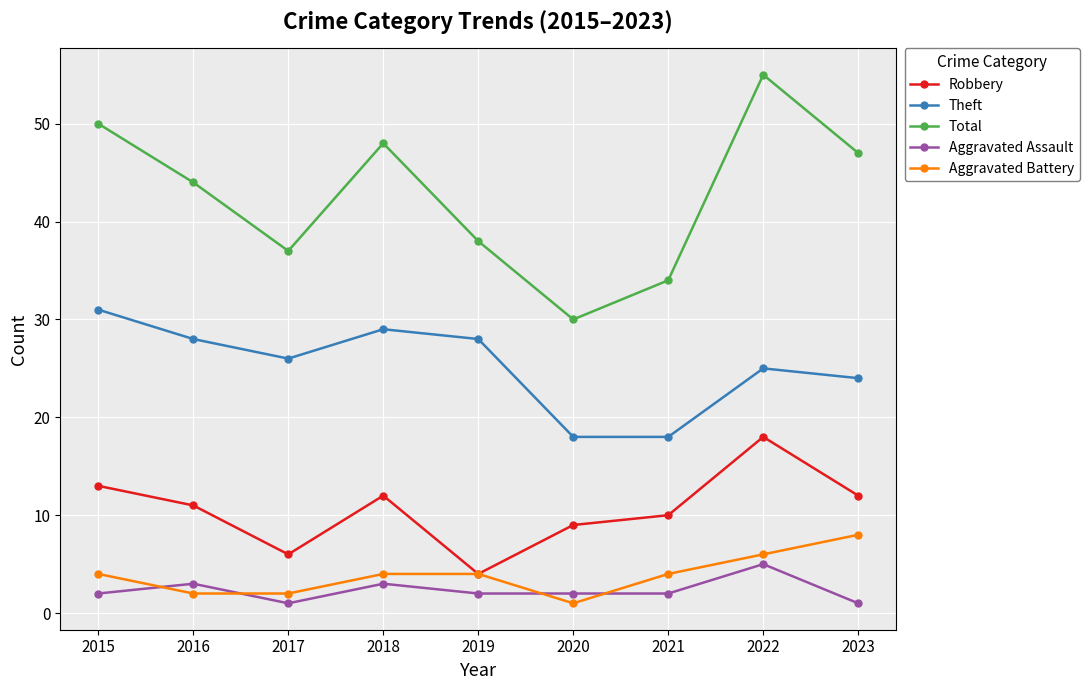

At which category does Theft reach its first local valley?

2017